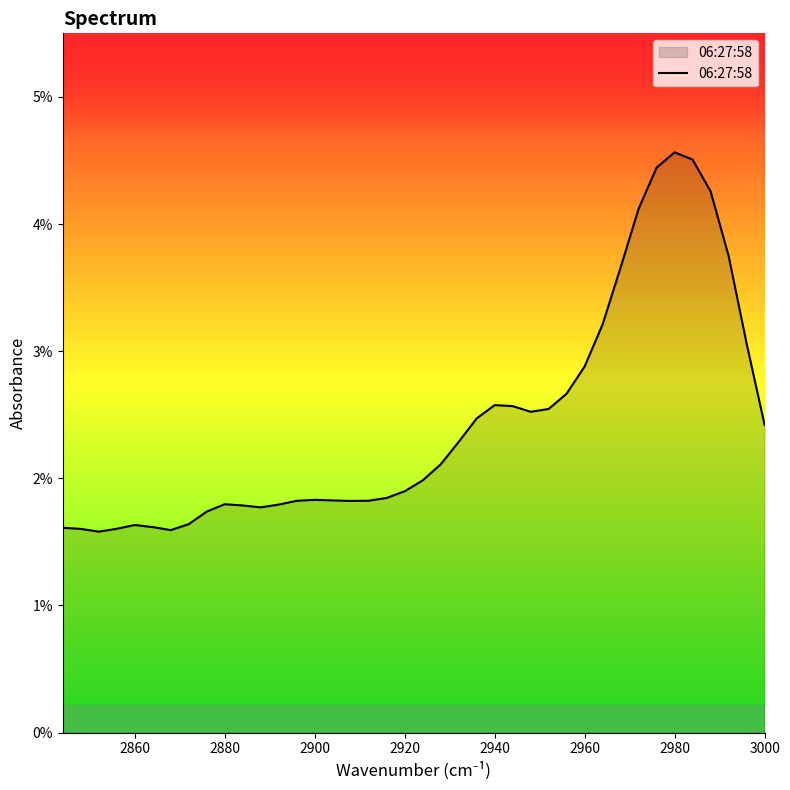

The value at 34 is 0.0. True or false?

False